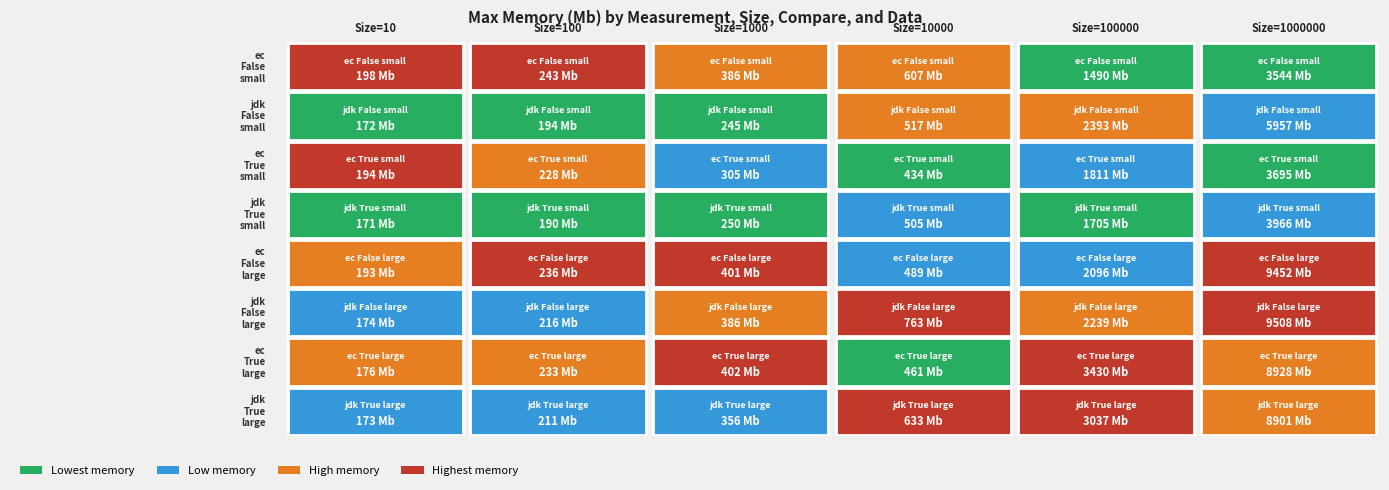

Which has a higher value, 100000 or 10000?

100000